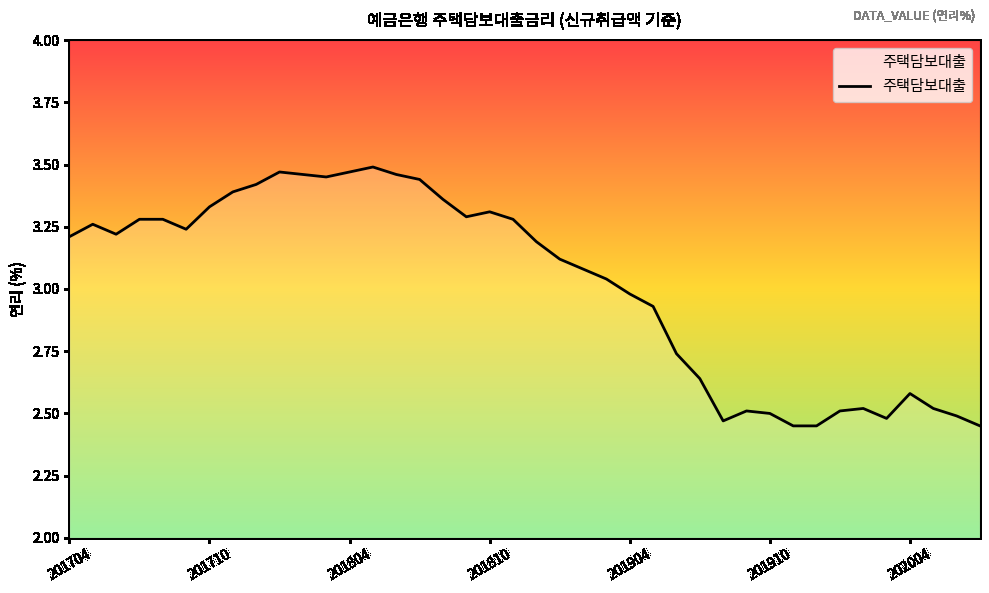

What is the difference between the maximum and minimum values?

1.0